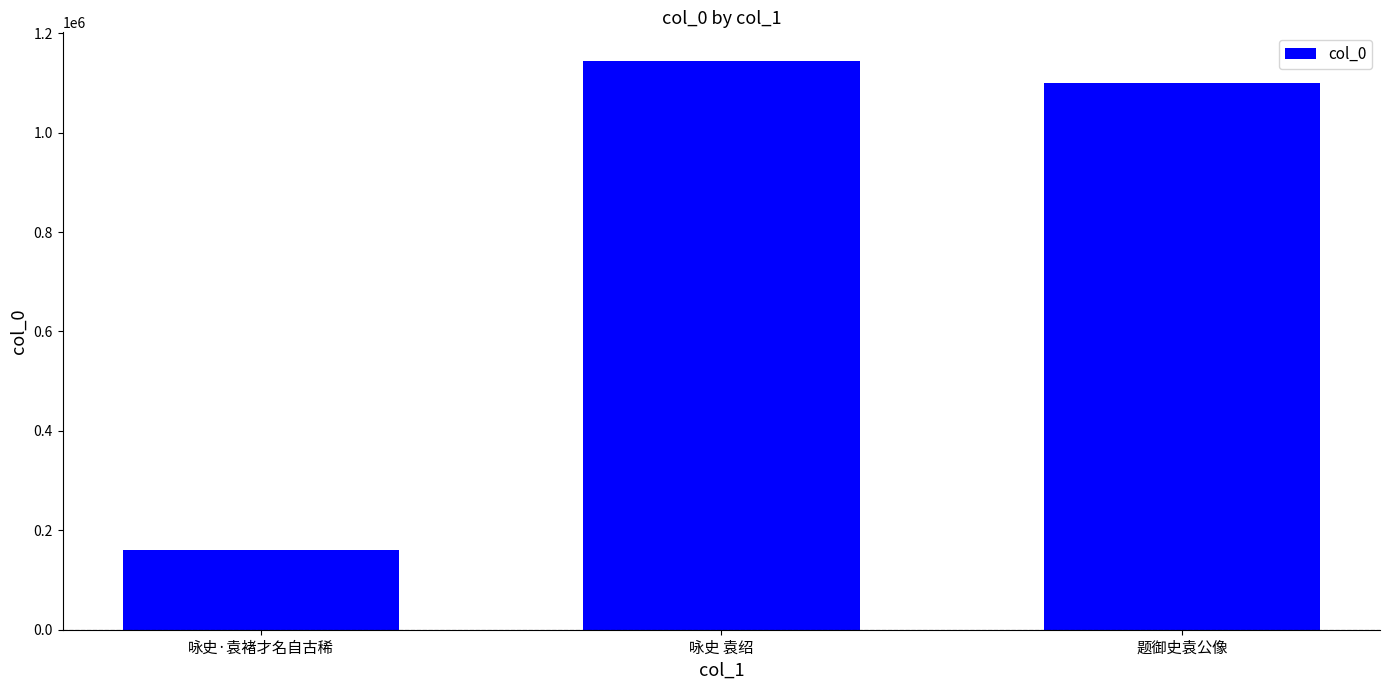

True or false: the data shows 108992 at 咏史·袁褚才名自古稀.

False